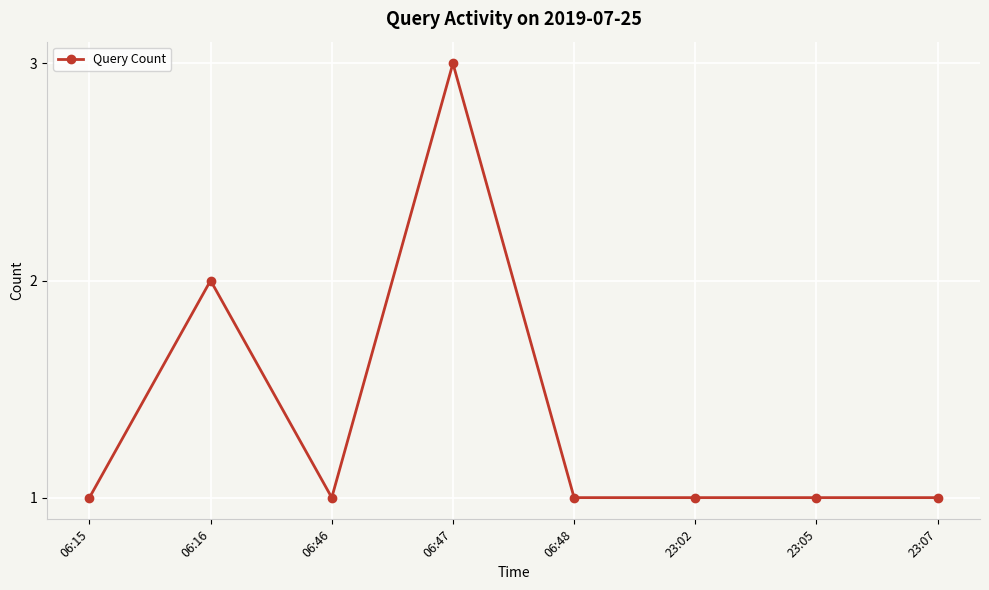

Where is the data nearest to the value 2?

06:16